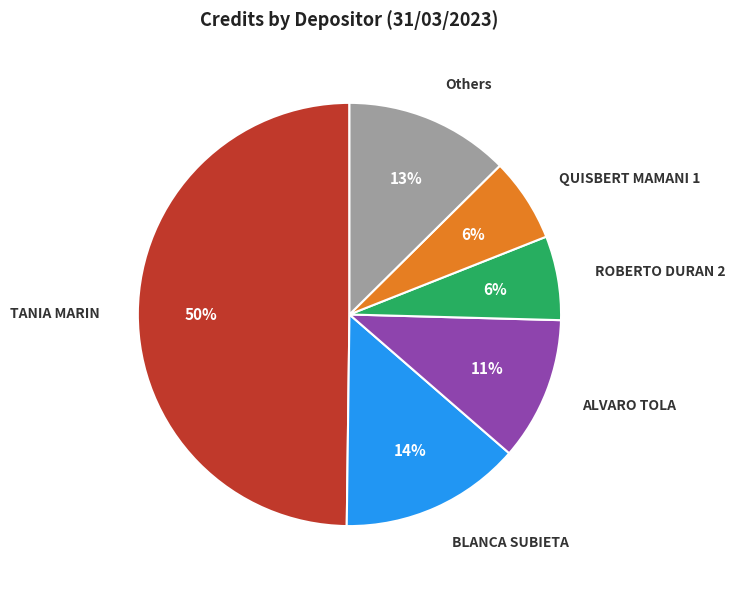

What percentage is the ROBERTO DURAN 2 slice, to the nearest percent?

6%